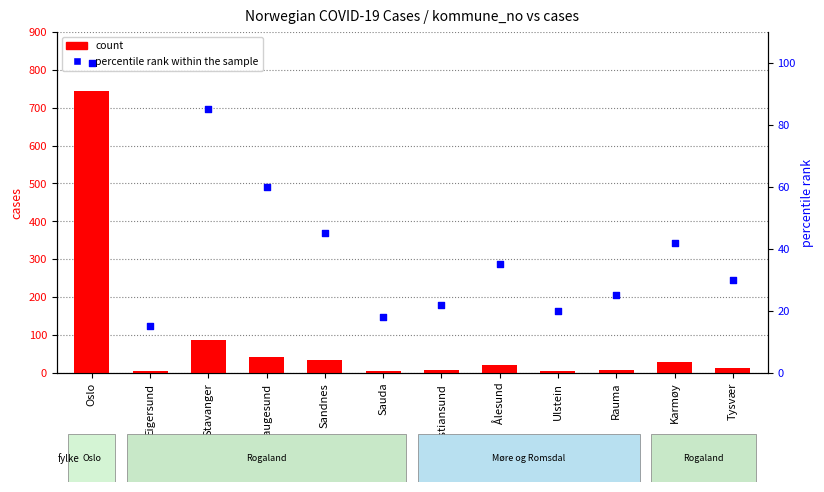

At which category is the sum across all series the highest?

Oslo